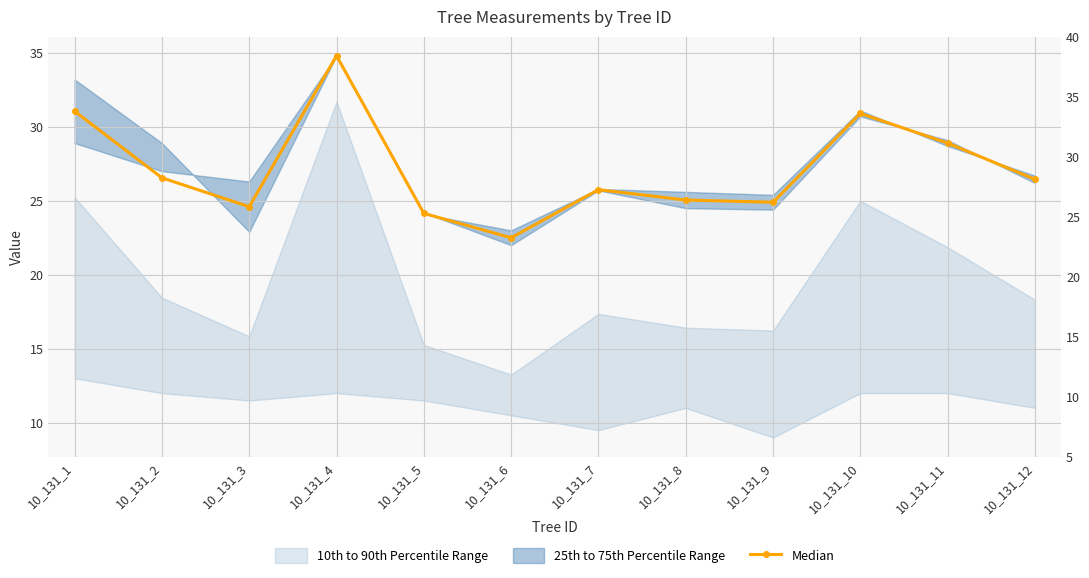

What is the sum of all values?

325.6